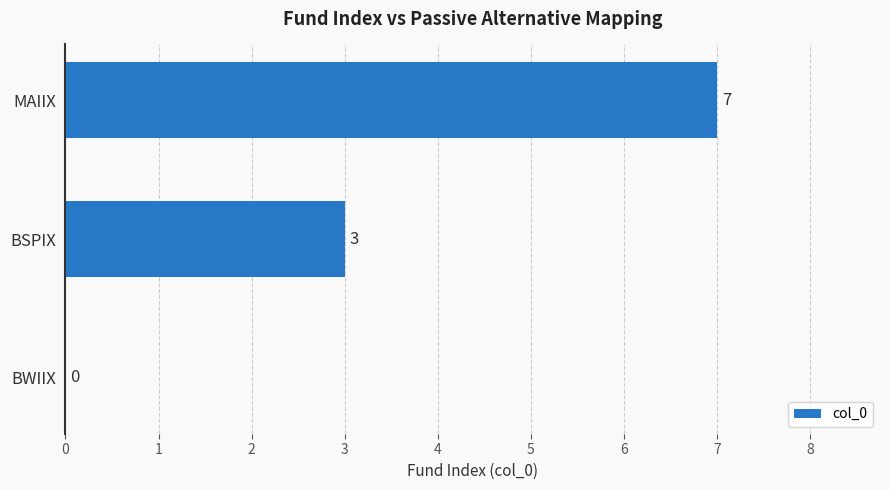

What is the sum of the values at BSPIX and MAIIX?

10